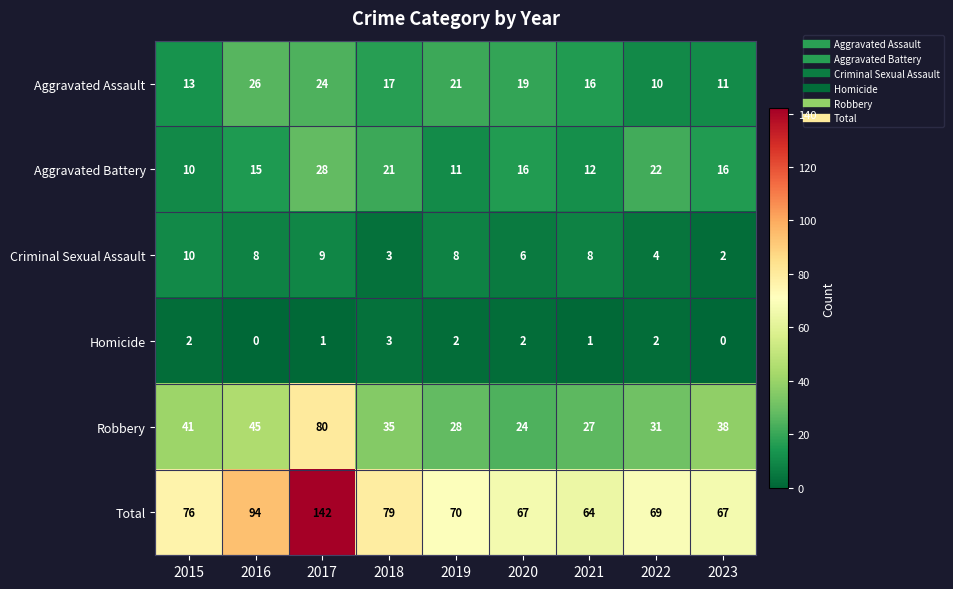

Where is Aggravated Assault nearest to the value 18?

2018